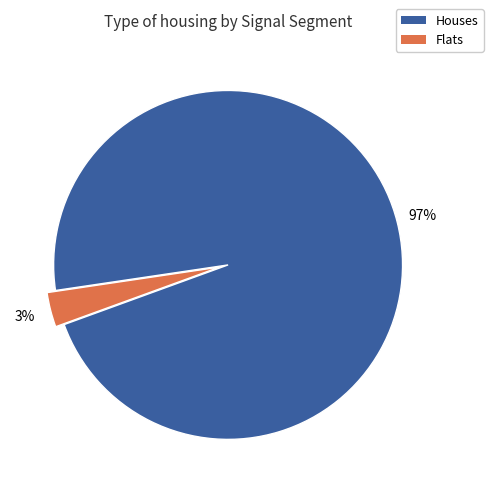

Is it true that Houses is 97% of the pie?

True